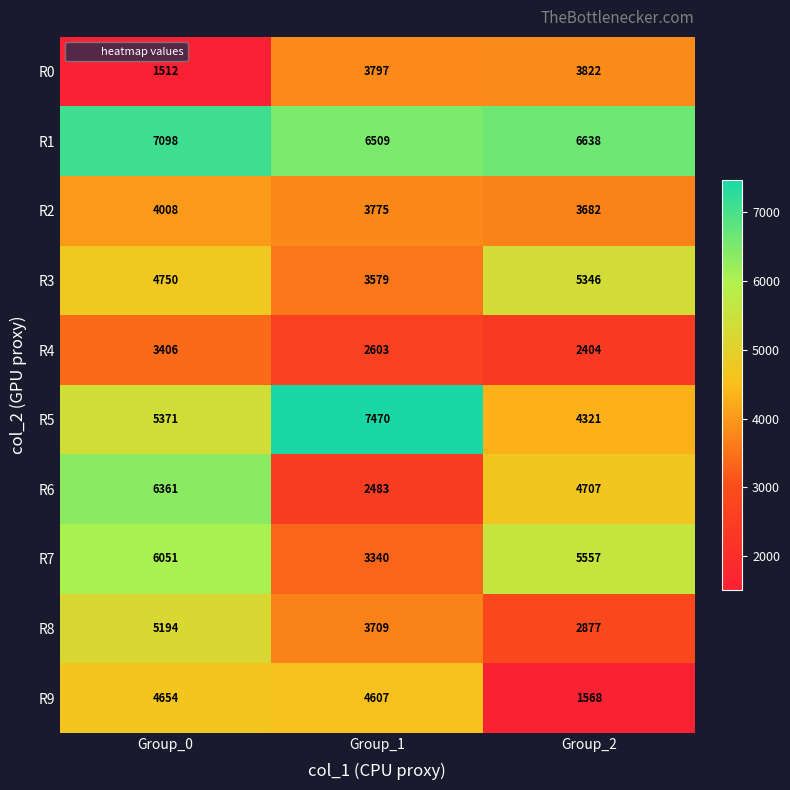

What is the greatest value displayed?

7470